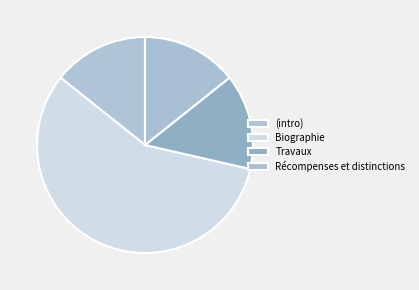

Is it true that Biographie is 57% of the pie?

True